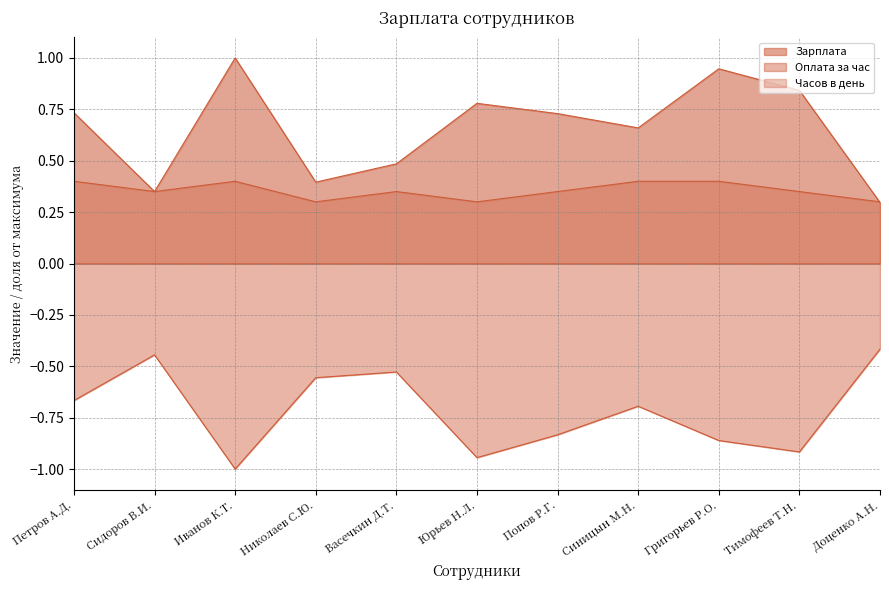

What is the difference between the maximum and second lowest values in the Зарплата series?

0.7